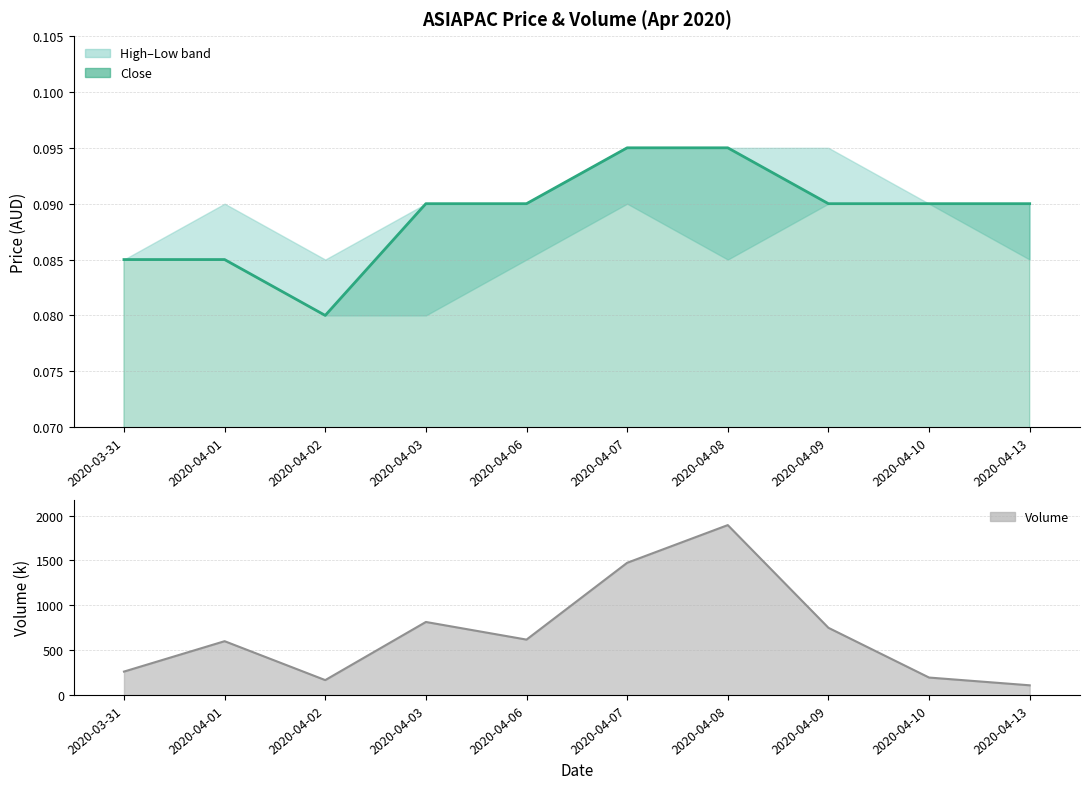

Rank the categories by volume line value from highest to lowest.

2020-04-08, 2020-04-07, 2020-04-03, 2020-04-09, 2020-04-06, 2020-04-01, 2020-03-31, 2020-04-10, 2020-04-02, 2020-04-13